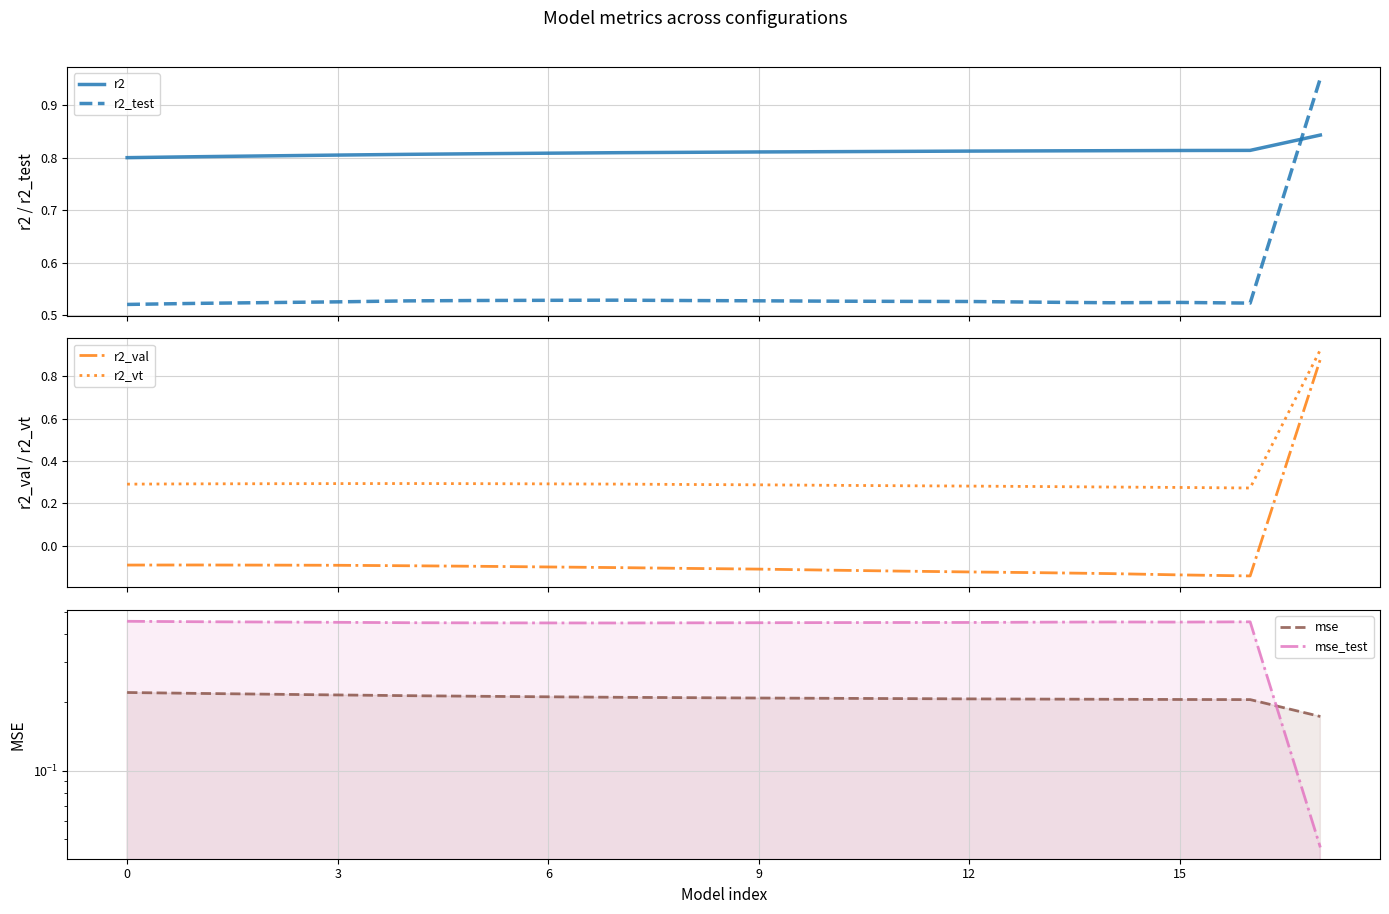

True or false: r2_vt and r2_val cross at least once.

False